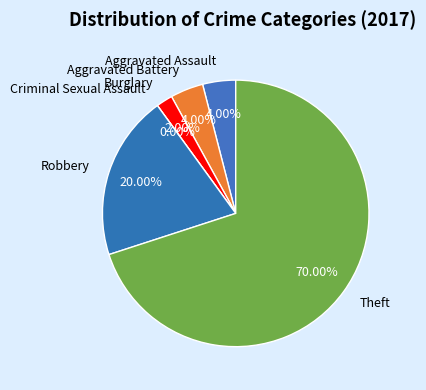

True or false: Criminal Sexual Assault accounts for 0% of the total.

True